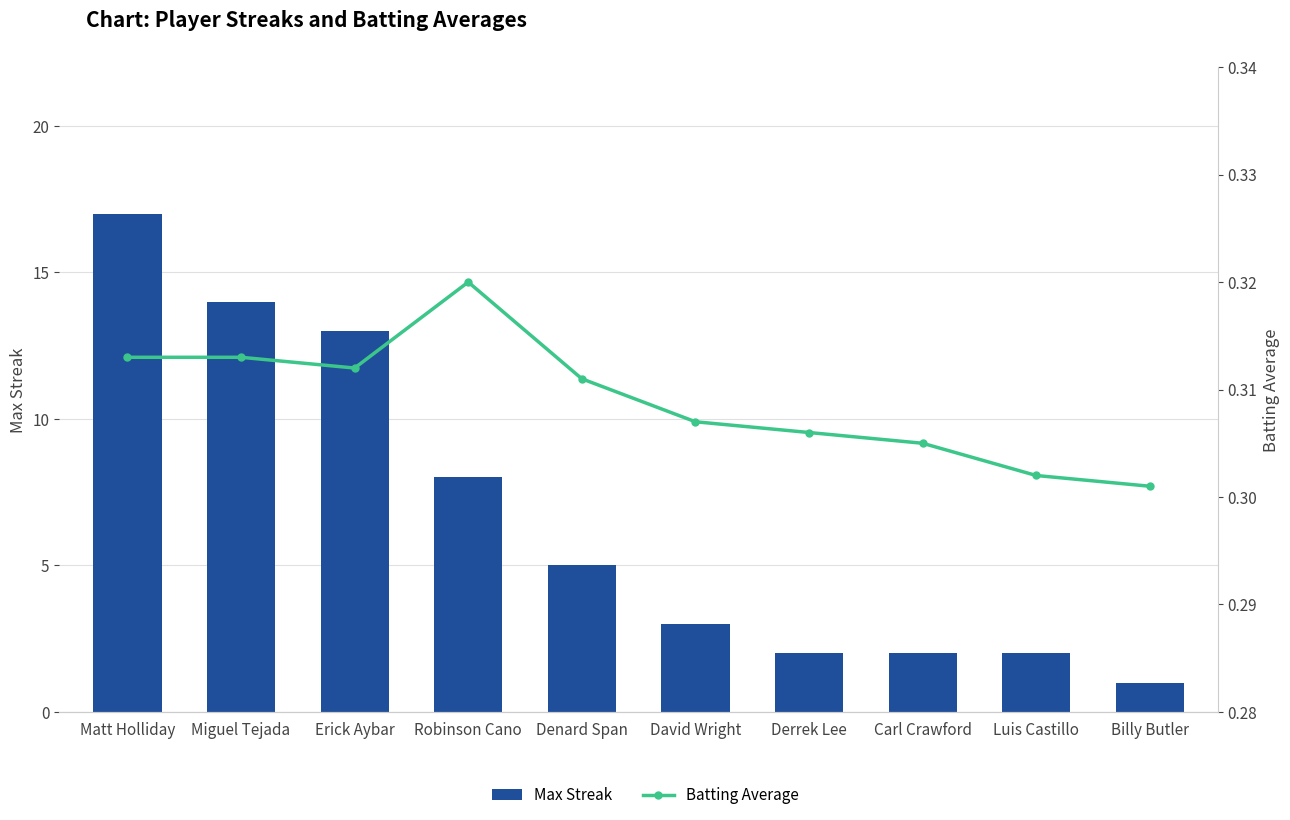

Reading left to right, transcribe all the data shown in this chart.

Max Streak: 17.0	14.0	13.0	8.0	5.0	3.0	2.0	2.0	2.0	1.0
Batting Average: 0.3	0.3	0.3	0.3	0.3	0.3	0.3	0.3	0.3	0.3